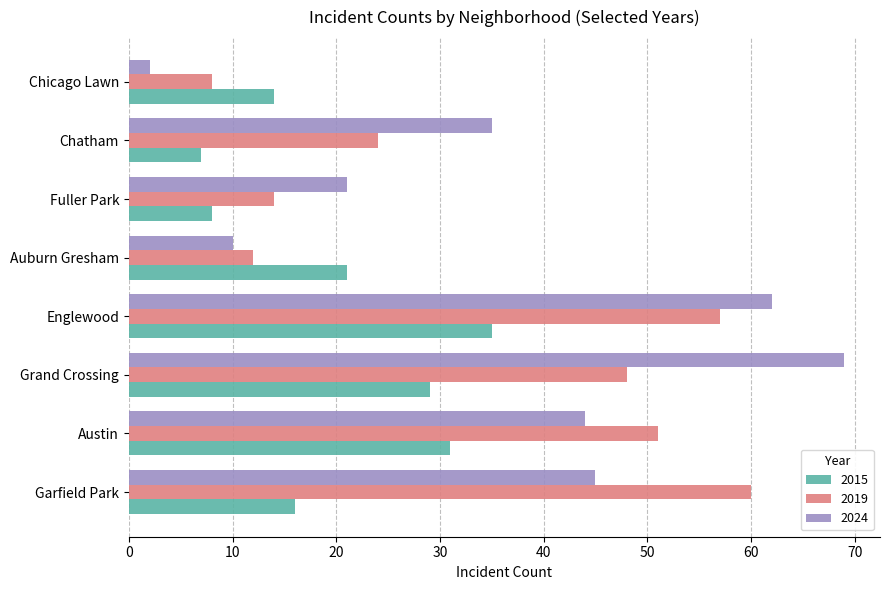

At which category is the sum across all series the highest?

Englewood